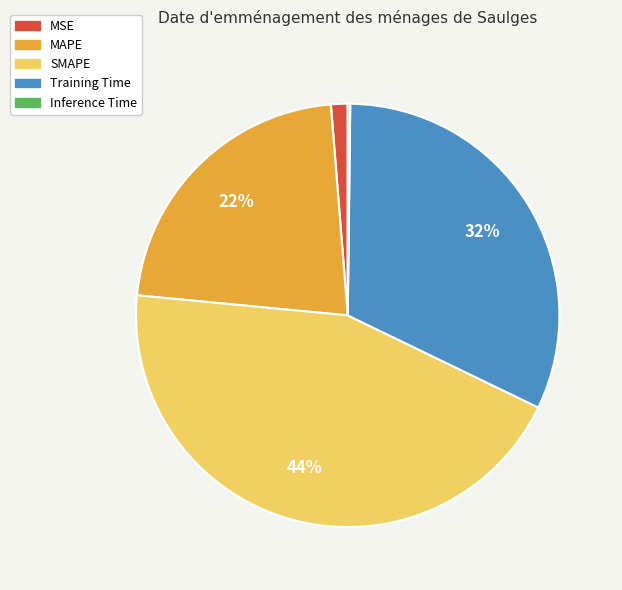

Which slice is the largest?

SMAPE